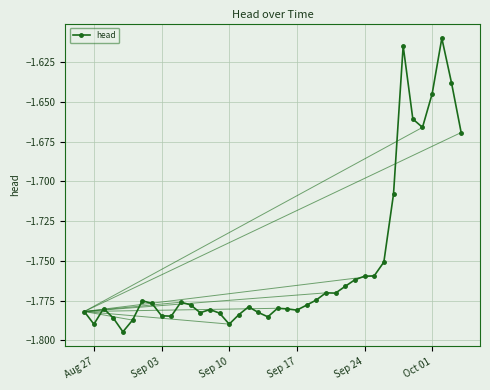

What is the sum of all values?

-70.1